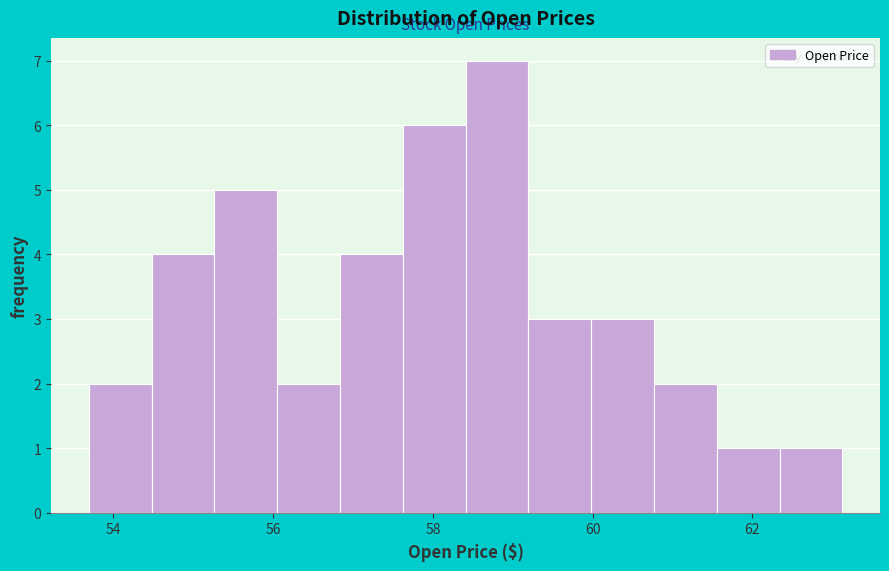

Around what value on the x-axis is the tallest bar? Give the approximate position of its centre, as read against the axis.

58.8